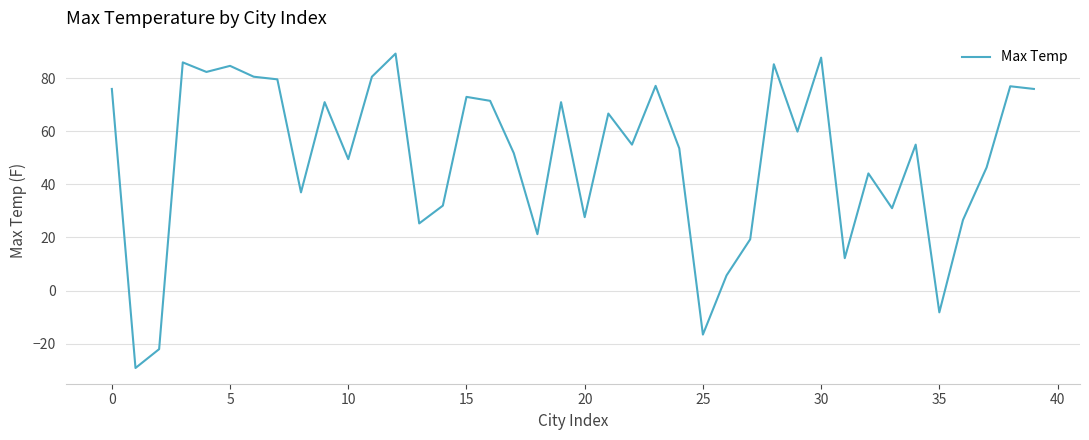

What is the maximum value shown in the chart?

89.3